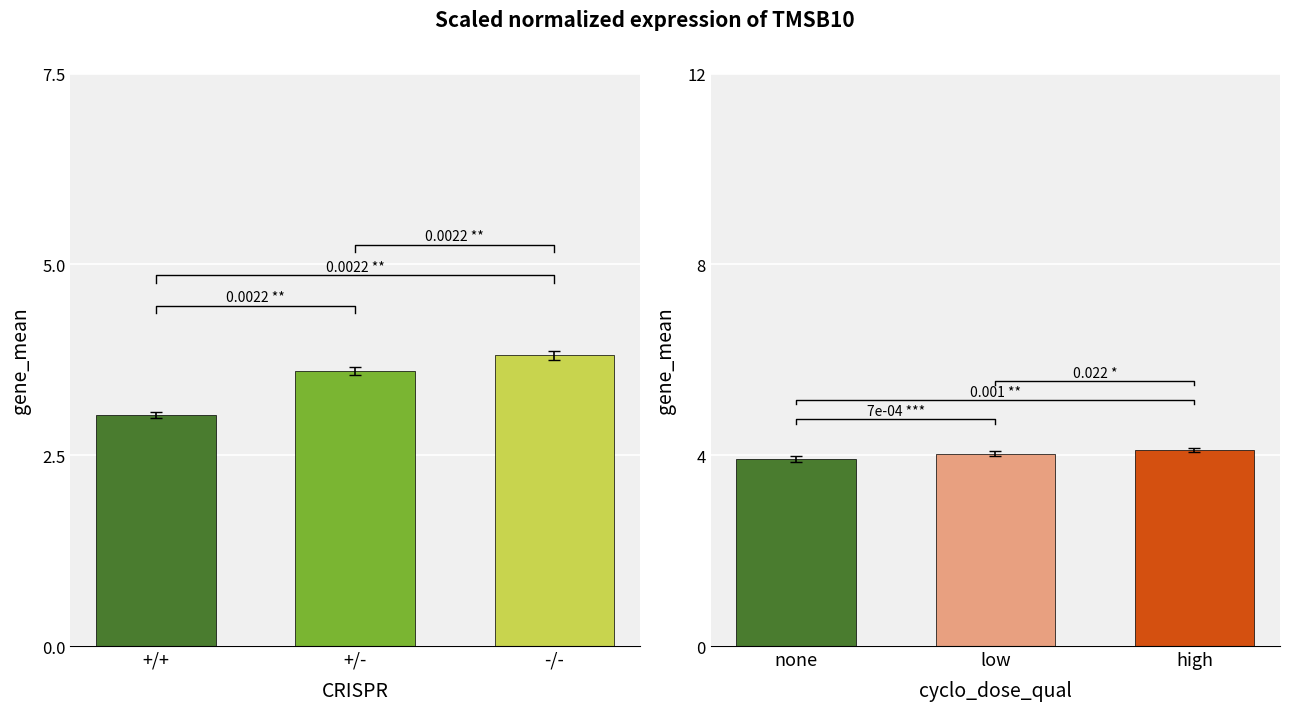

How many series are shown in this chart?

2